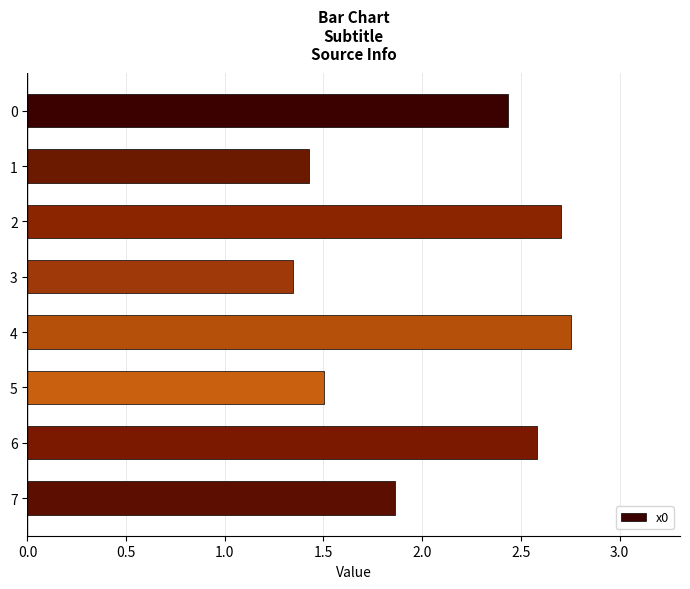

Rank the categories by value from highest to lowest.

4, 2, 6, 0, 7, 5, 1, 3